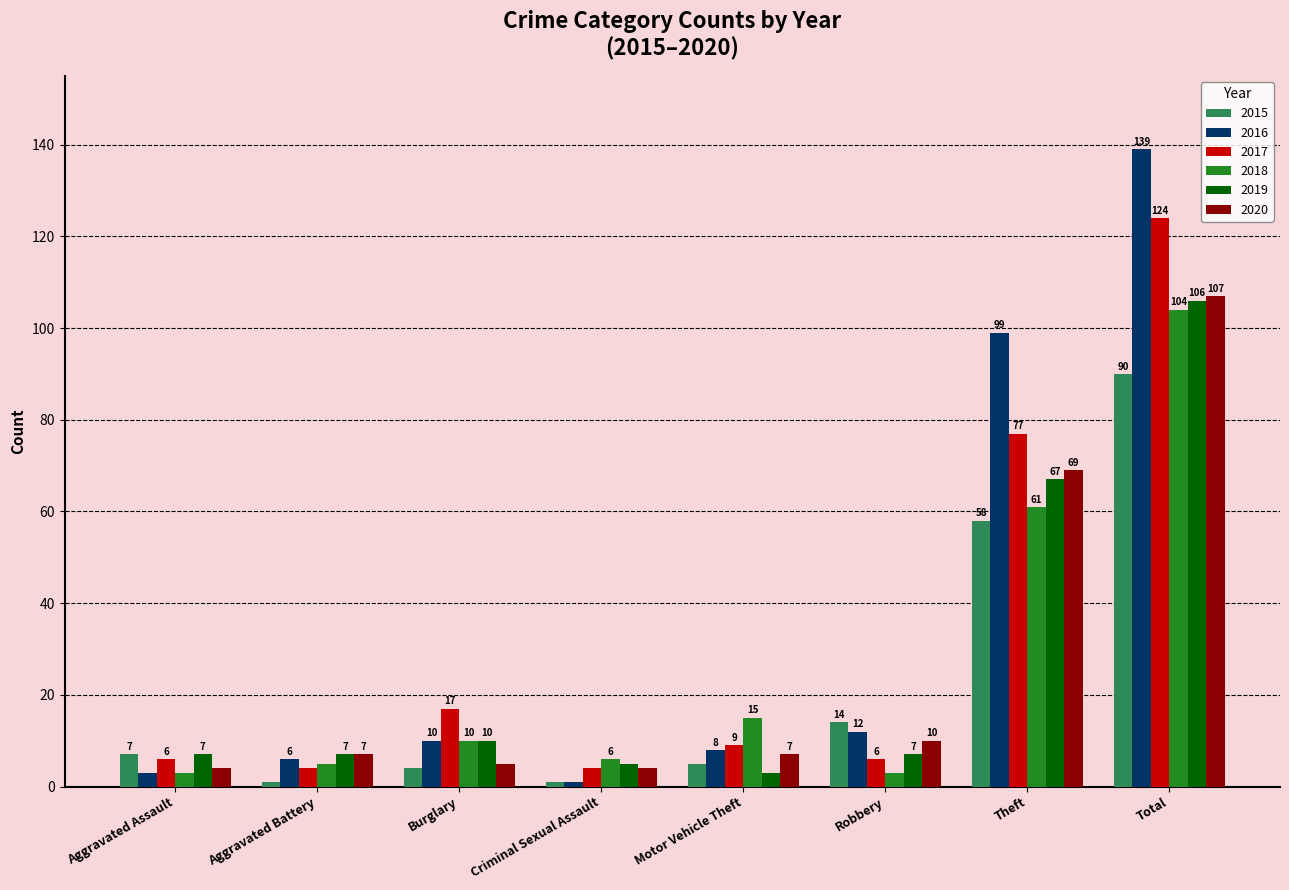

The 2017 series shows 124 at Total. True or false?

True